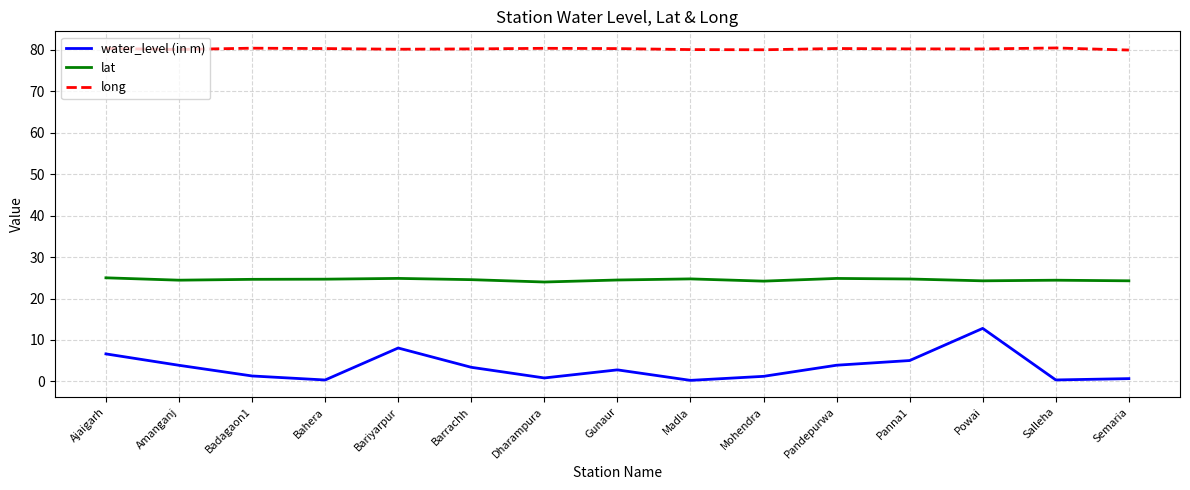

List the series in order of their peak value, highest first.

long, lat, water_level (in m)